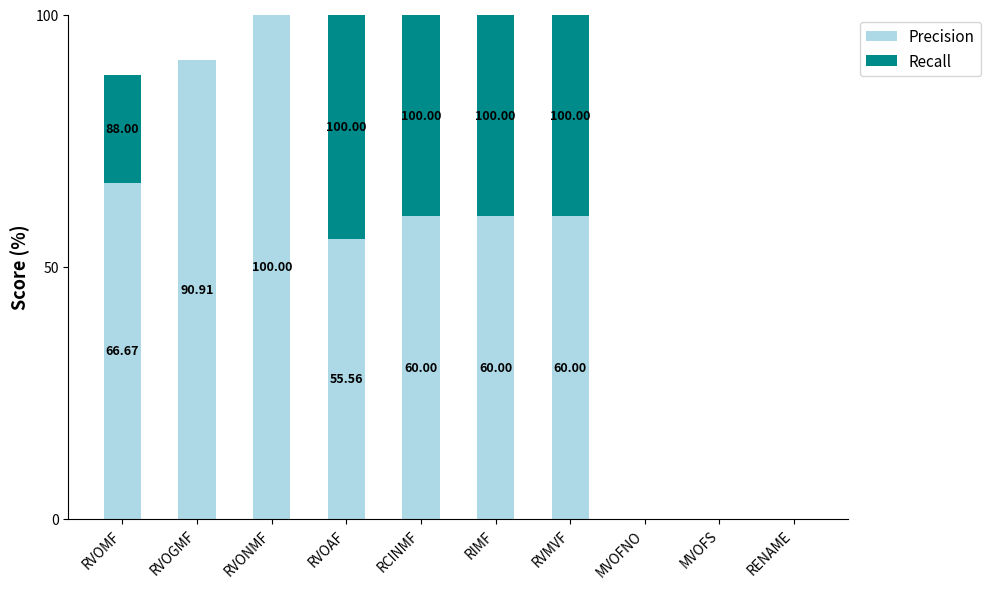

What is the total value across all series at RVMVF?

100.0